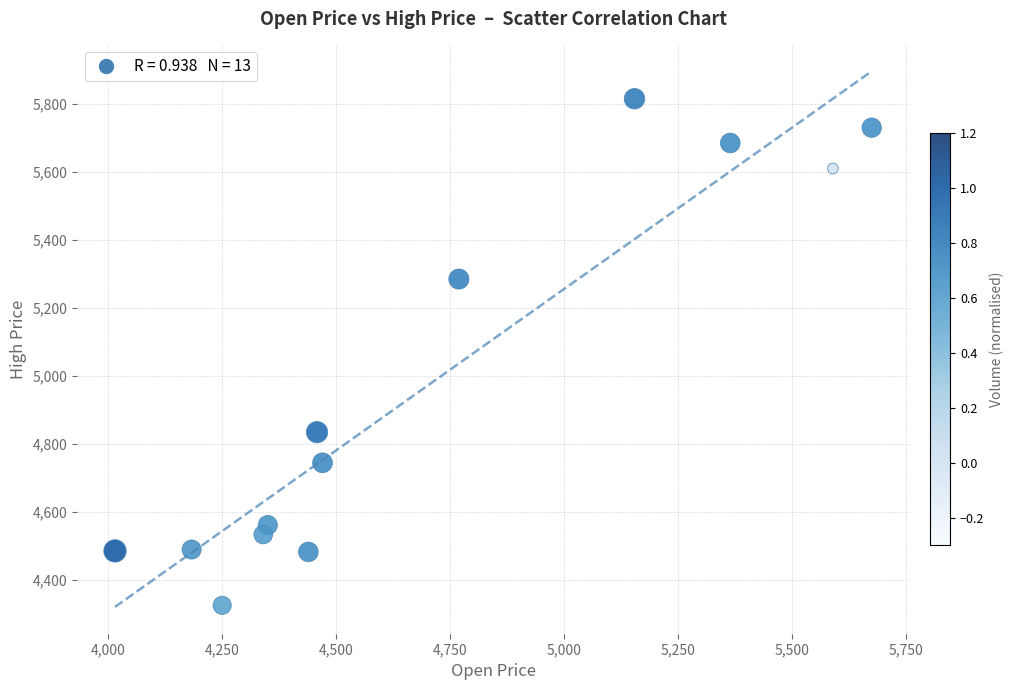

What is the range of Y values (max minus min)?

1489